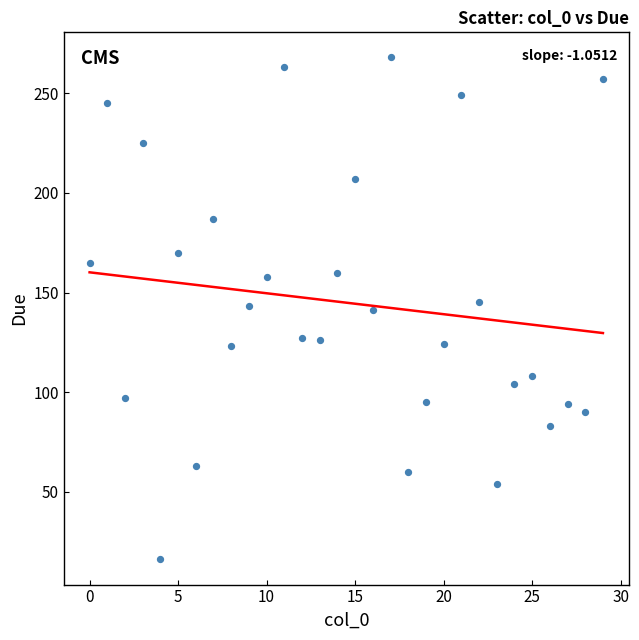

What is the range of Y values (max minus min)?

252